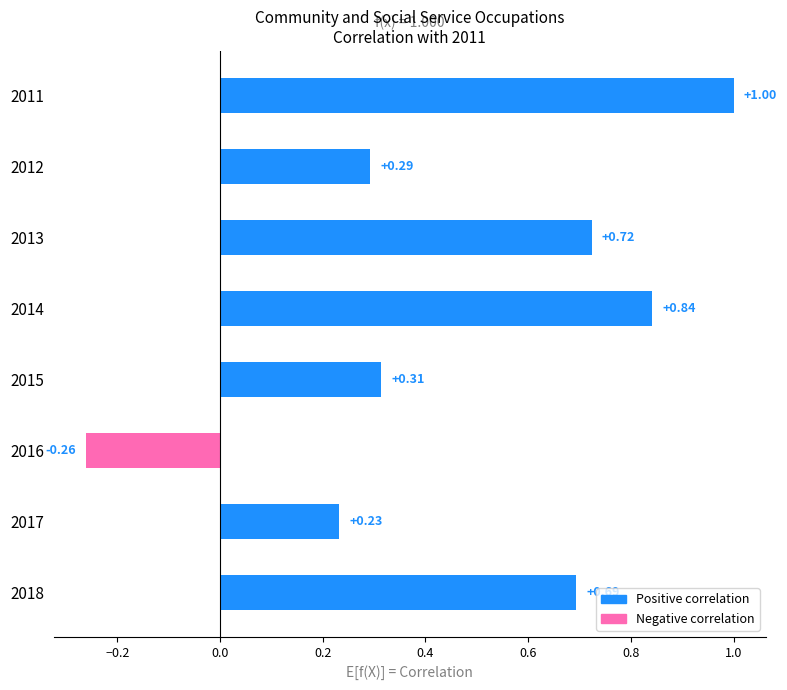

What is the change in value from 2013 to 2017?

-0.5